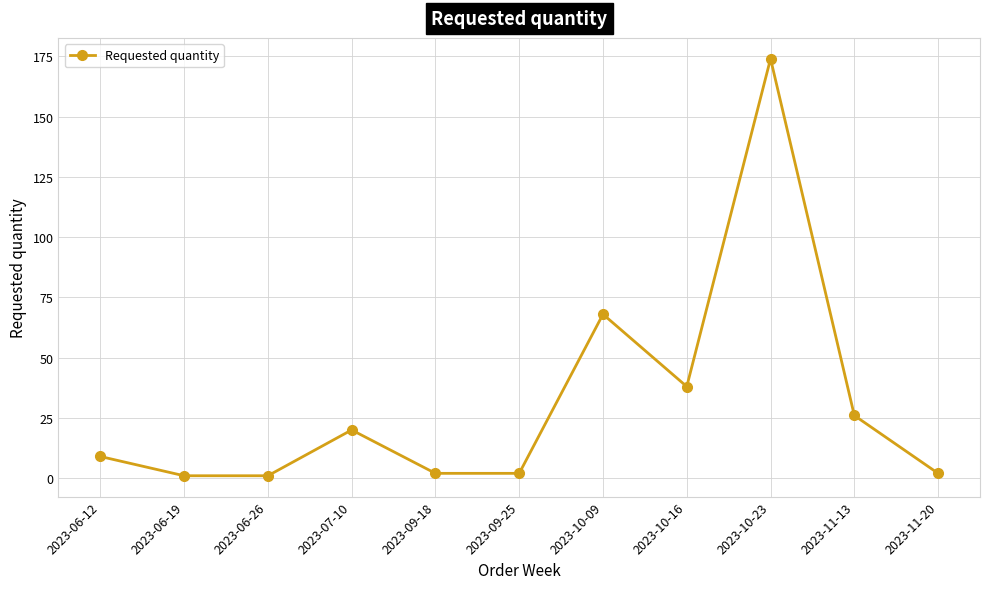

True or false: the data shows 9 at 2023-06-12.

True